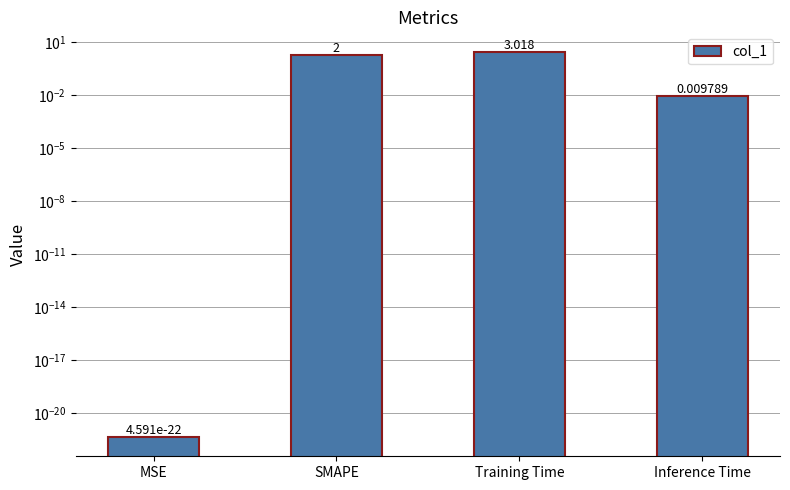

What is the change in value from SMAPE to Training Time?

+1.0